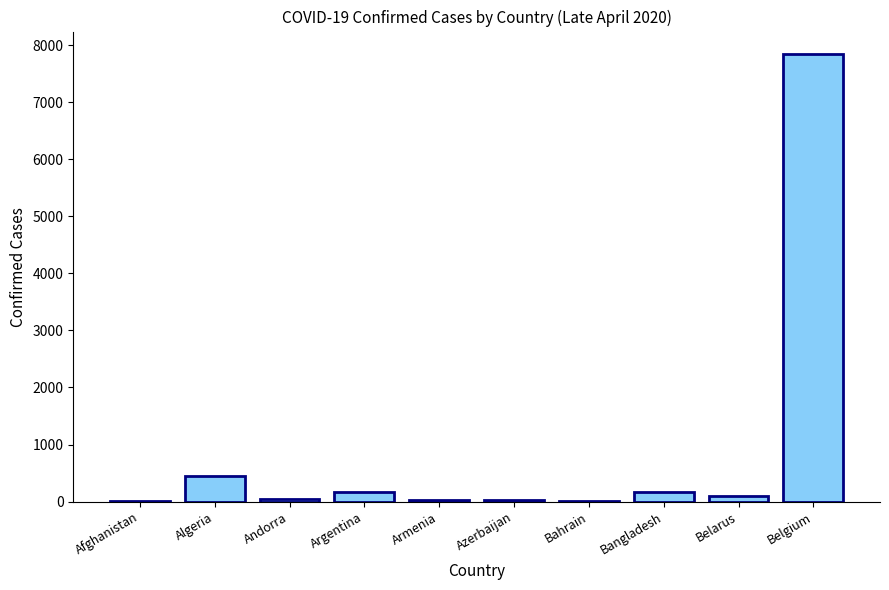

Approximately how many times larger is the value at Argentina compared to Bangladesh?

1.0